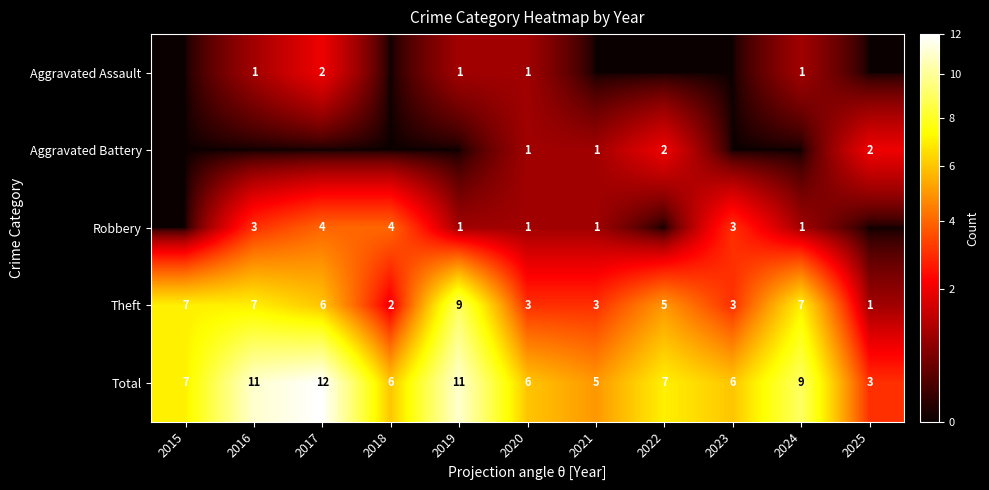

At which category is the sum across all series the highest?

2017